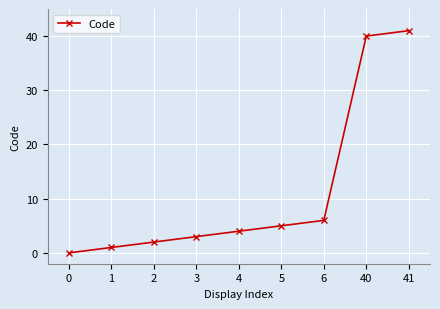

Between 1 and 6, which is larger?

6